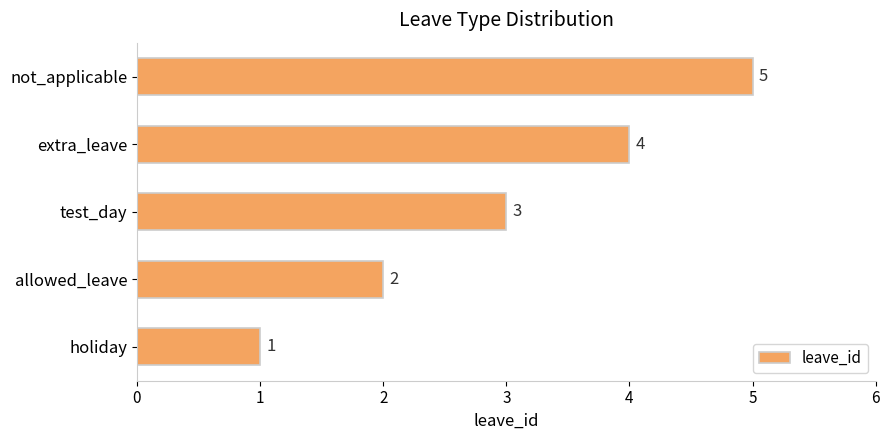

What is the change in value from allowed_leave to test_day?

+1